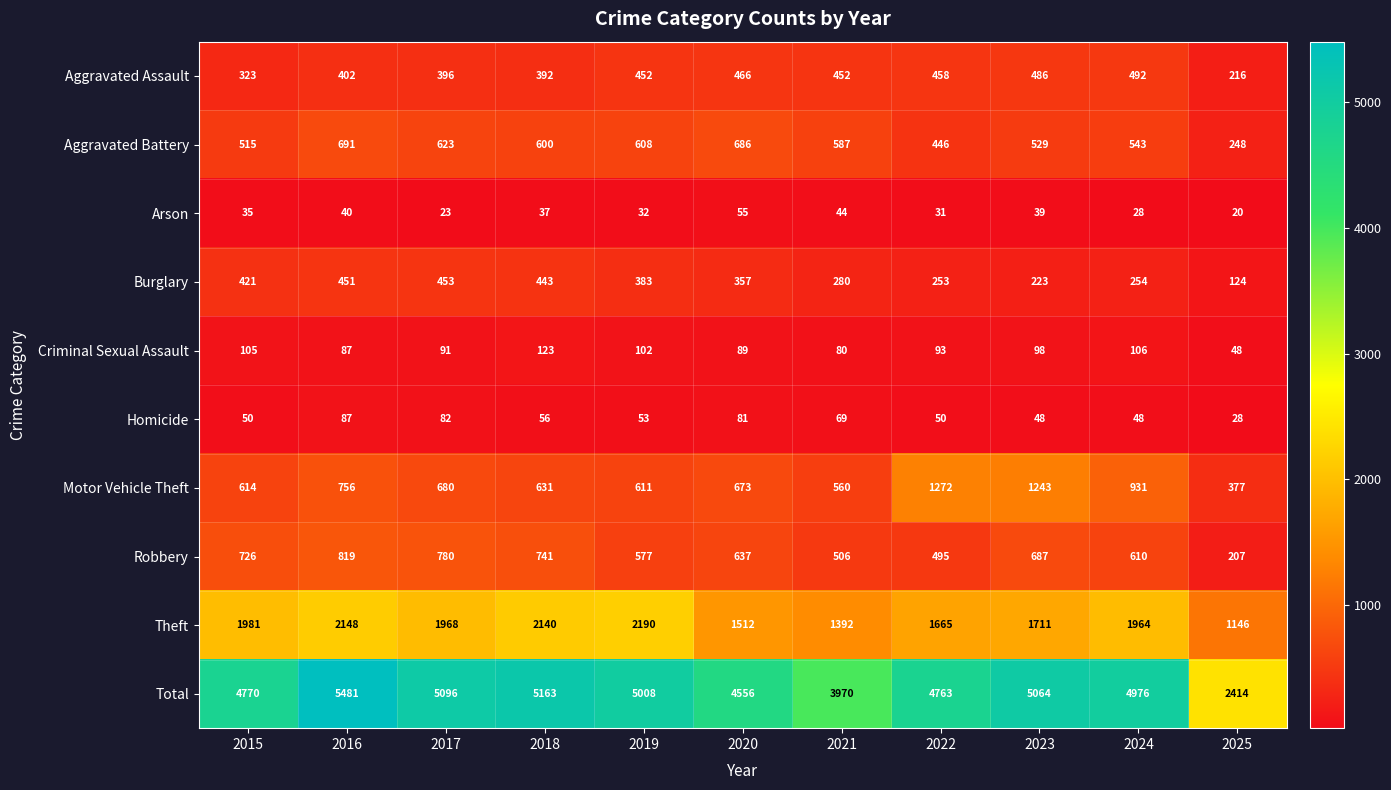

Which series has the largest range (max minus min)?

Total